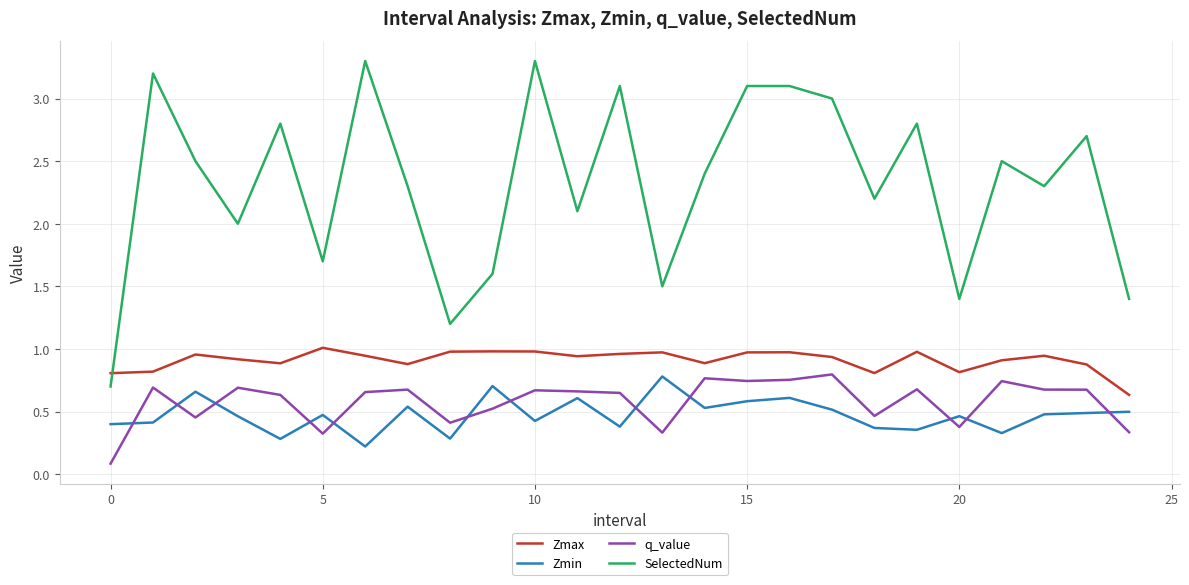

What is the highest value of the SelectedNum series?

3.3